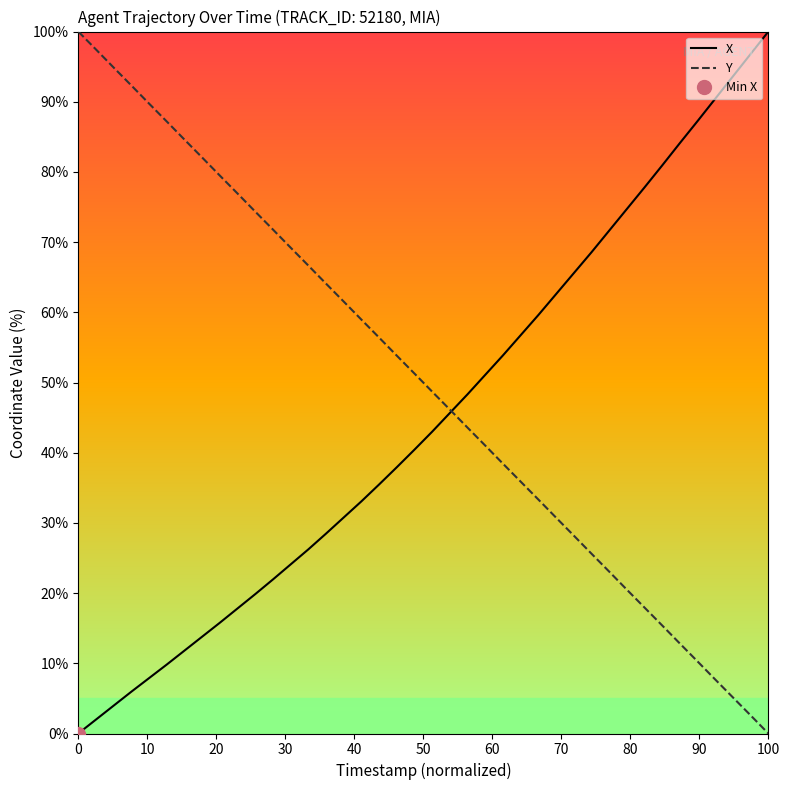

What is the maximum value for X?

100.0